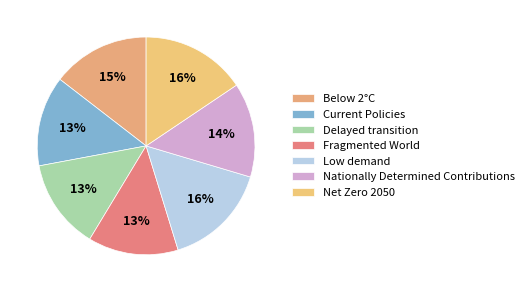

Combined, do Below 2°C and Net Zero 2050 account for over 50%?

No